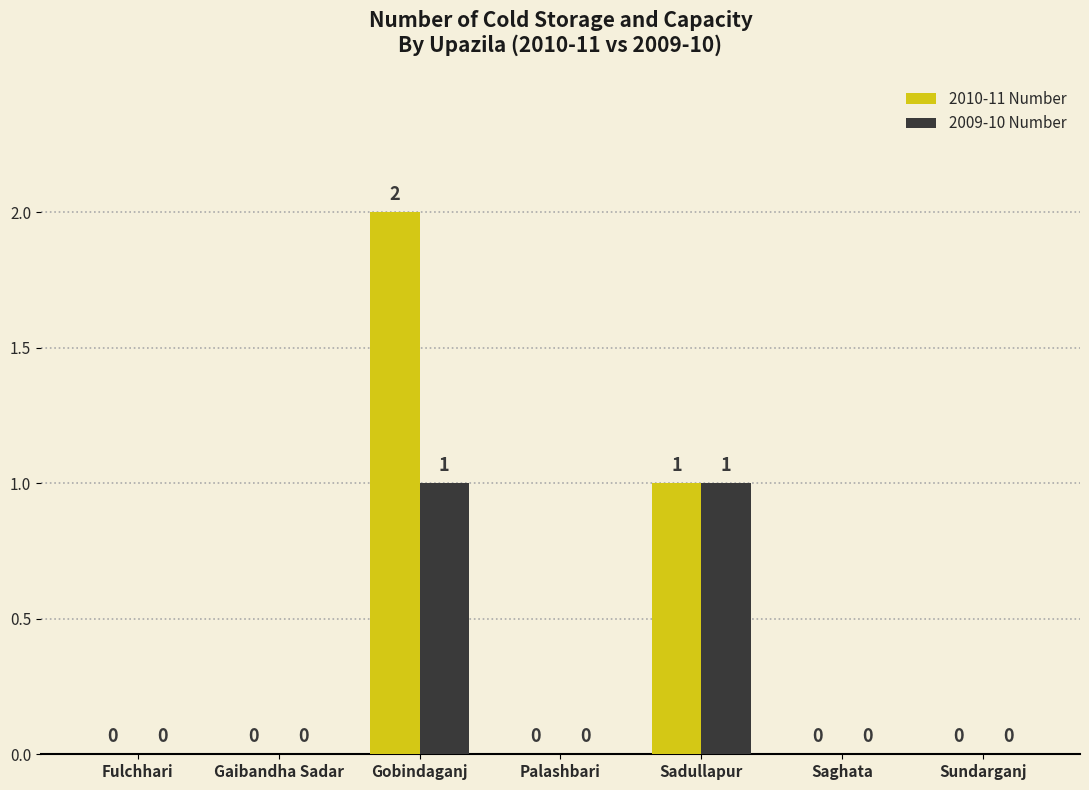

At which category is the sum across all series the highest?

Gobindaganj